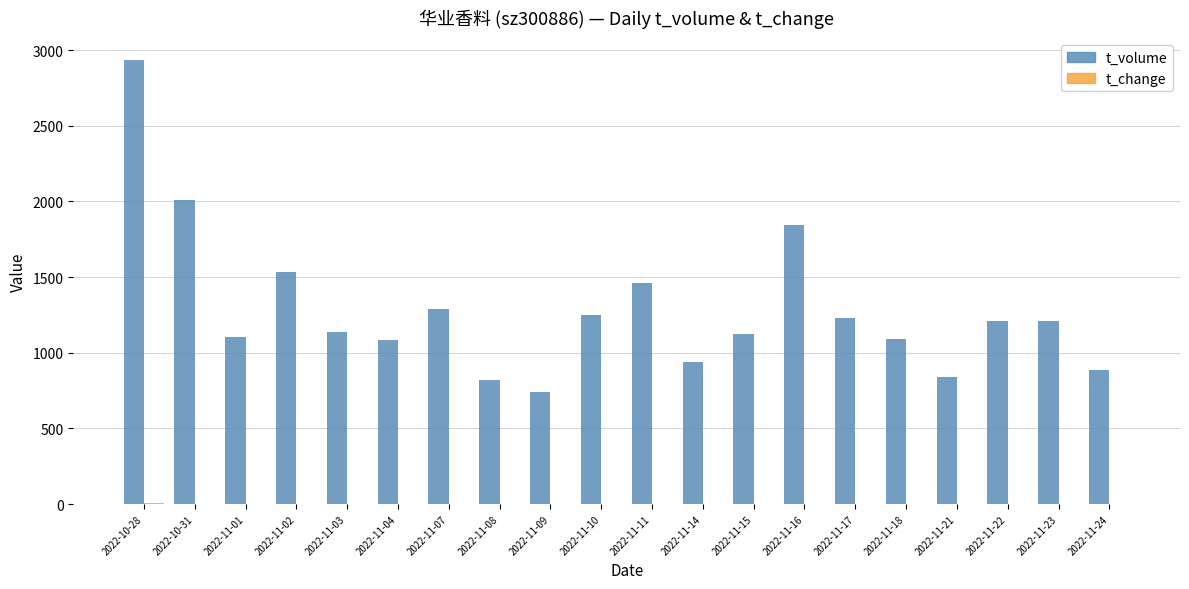

Which series has the largest total across all categories?

t_volume